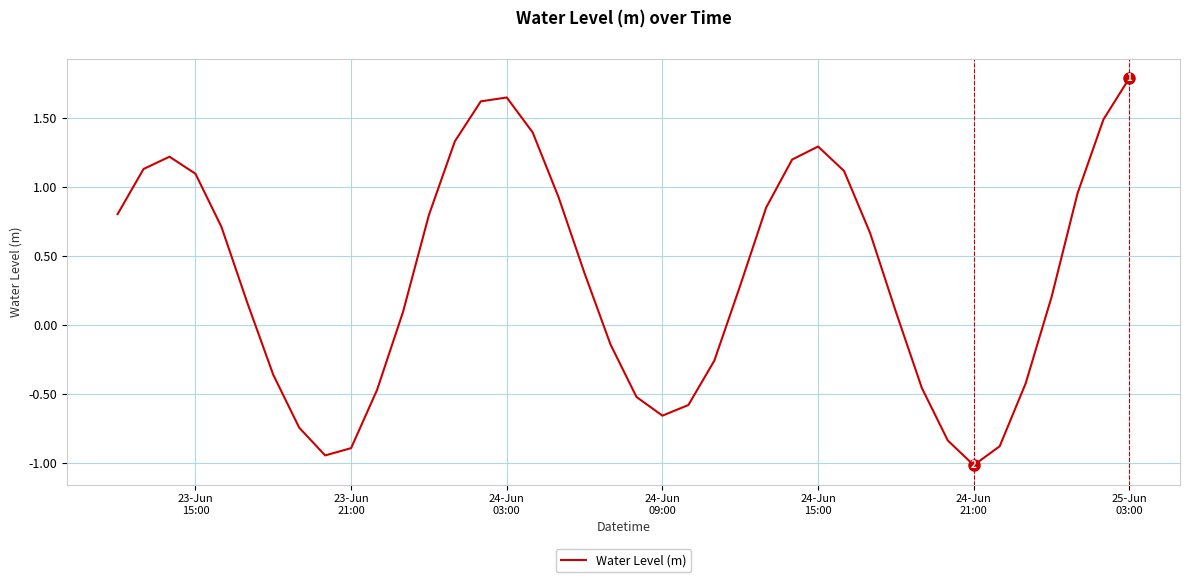

What is the difference between the maximum and minimum values?

2.8